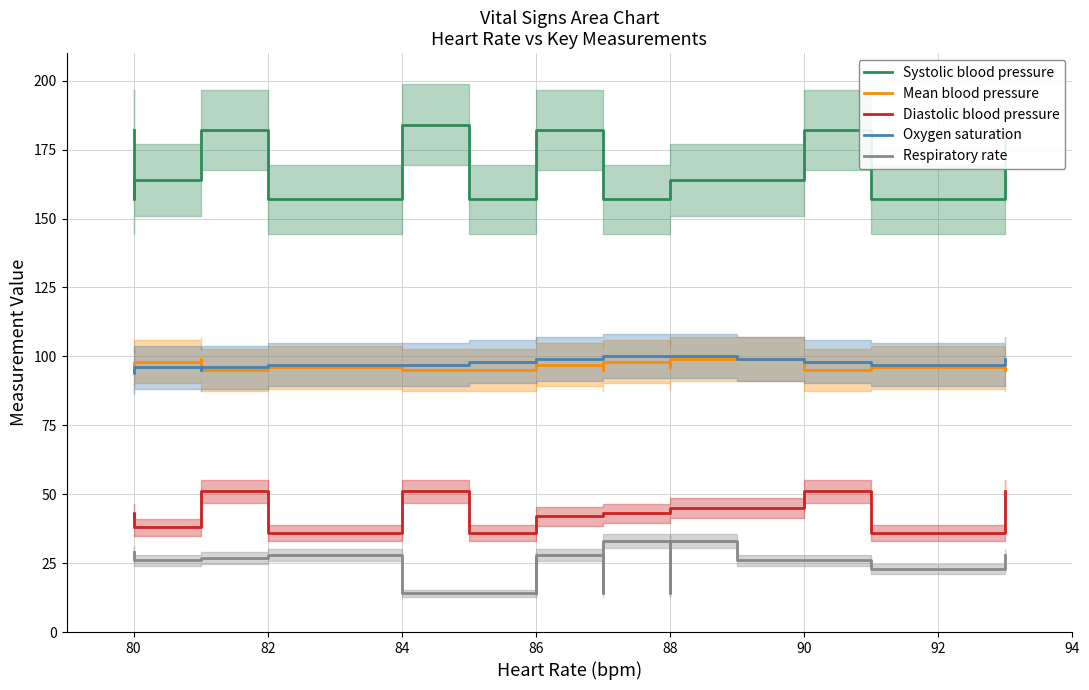

True or false: Respiratory rate and Systolic blood pressure cross at least once.

False